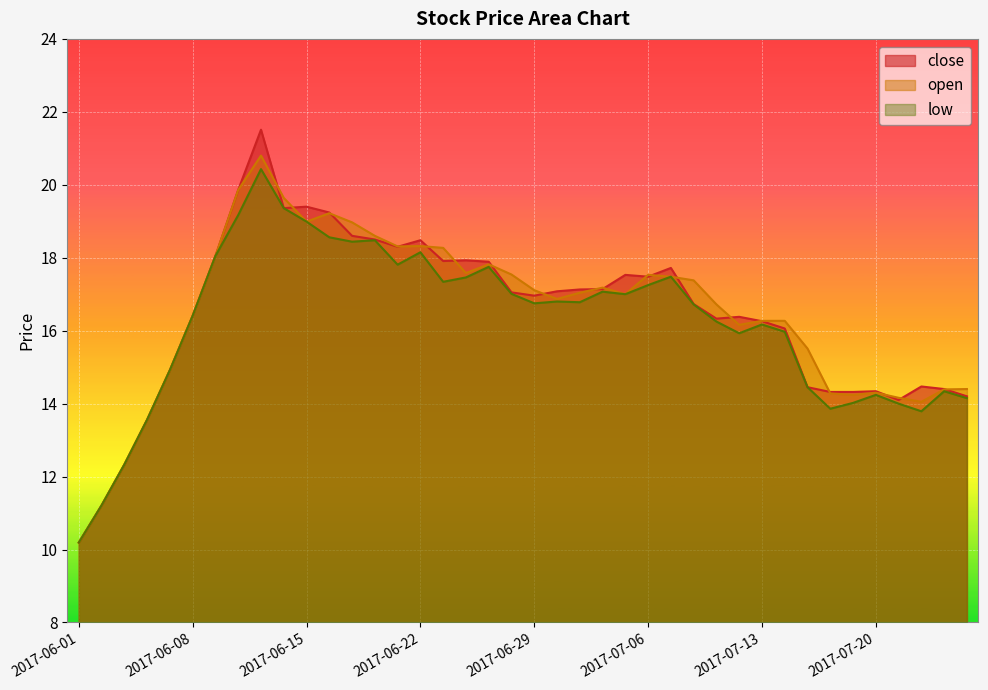

What is the total value across all series at 2017-06-22?

55.0